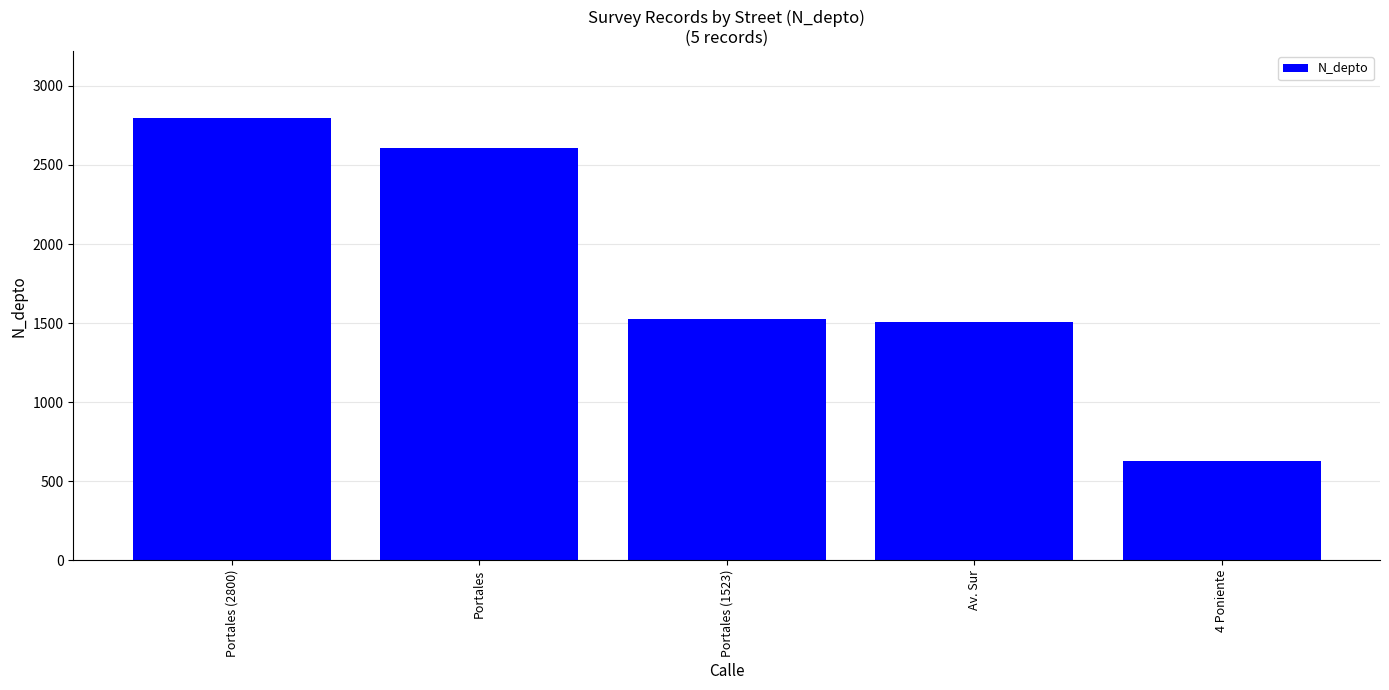

What is the sum of all values?

9069